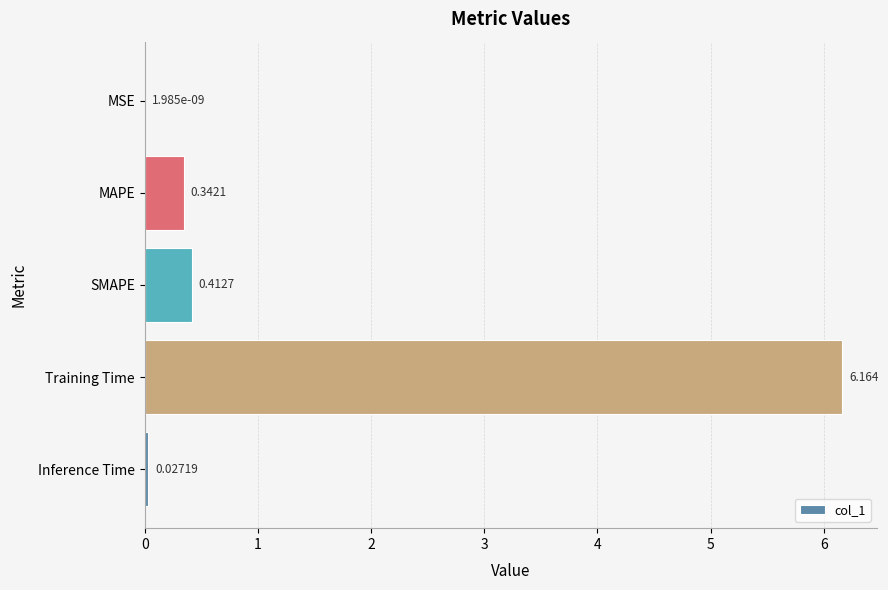

Where is the data nearest to the value 3?

SMAPE